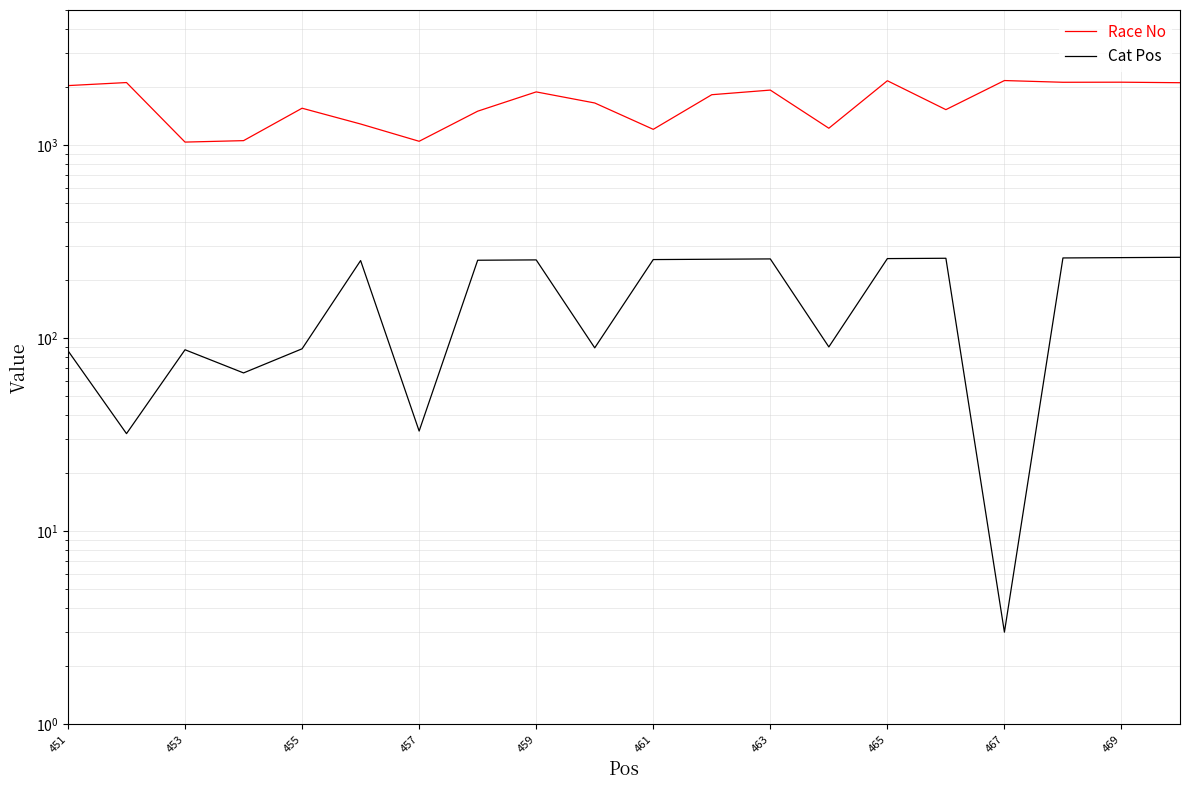

Does the chart have visible grid lines?

Yes